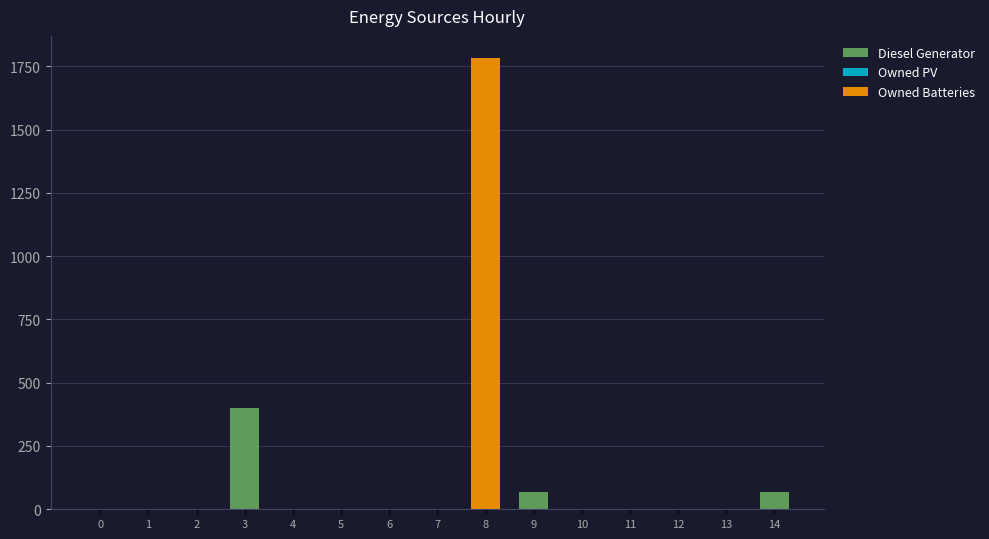

How many data points does each series have?

15